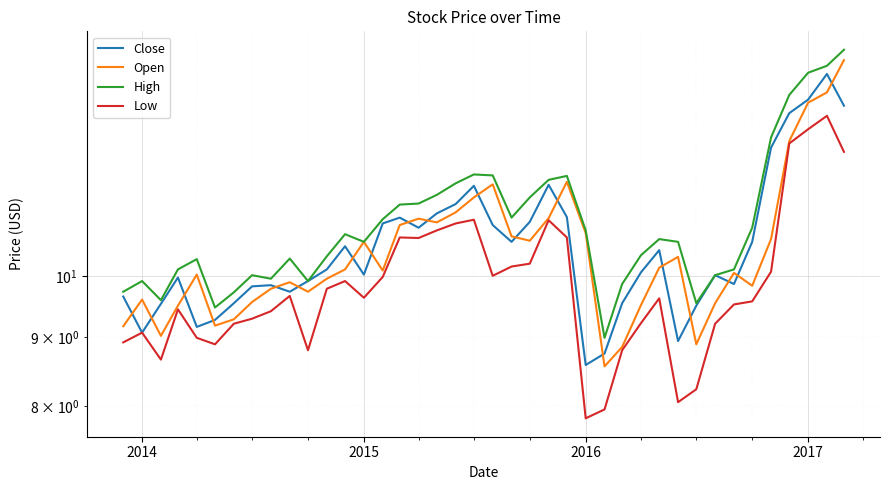

What is the value of the Low point at the 37th from the left?

12.6